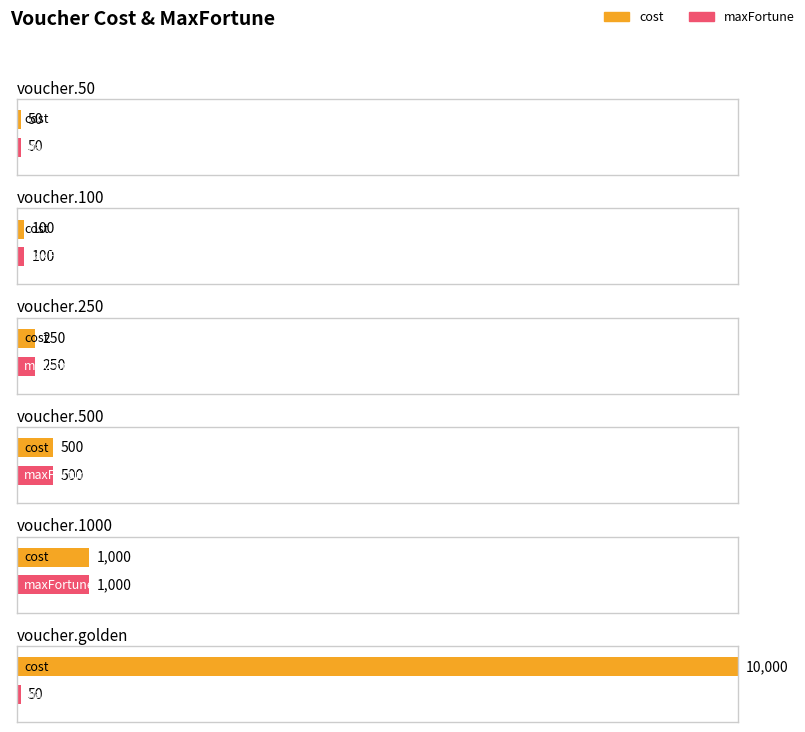

What position from the right is voucher.golden?

1